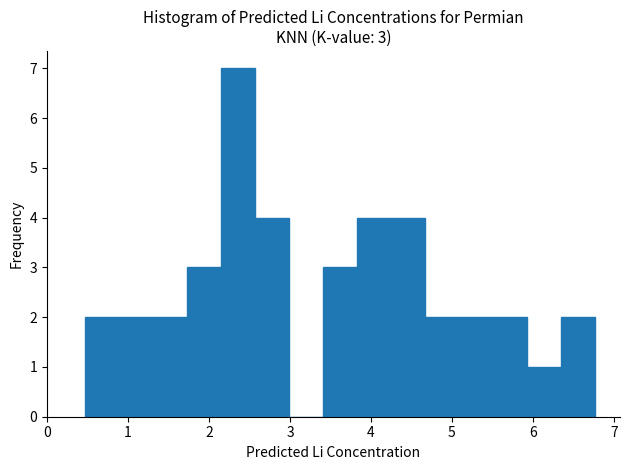

Which range on the x-axis has the tallest bar?

2.1 to 2.6